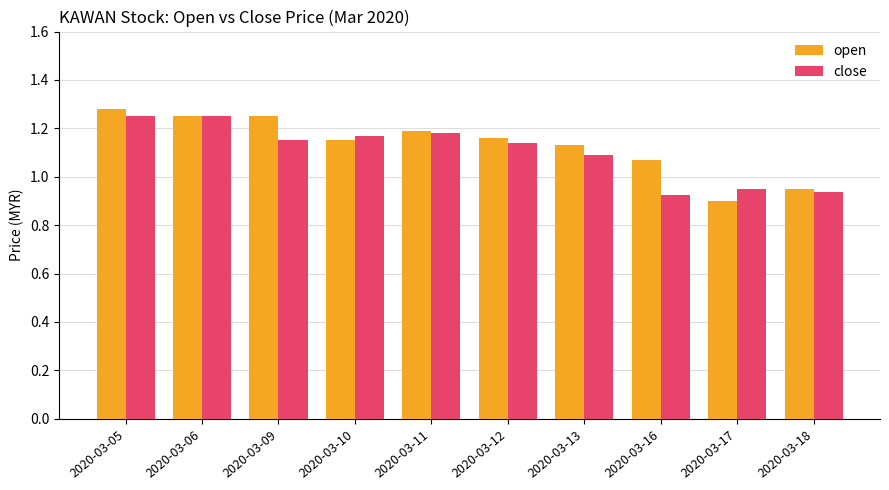

What is the difference between the maximum and minimum values in the open series?

0.4